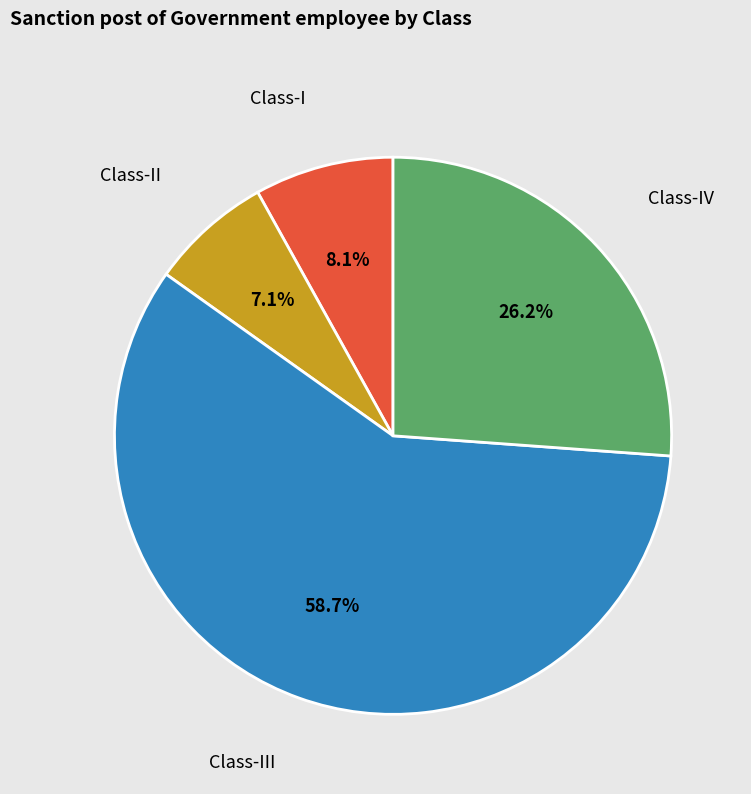

What is the majority slice?

Class-III